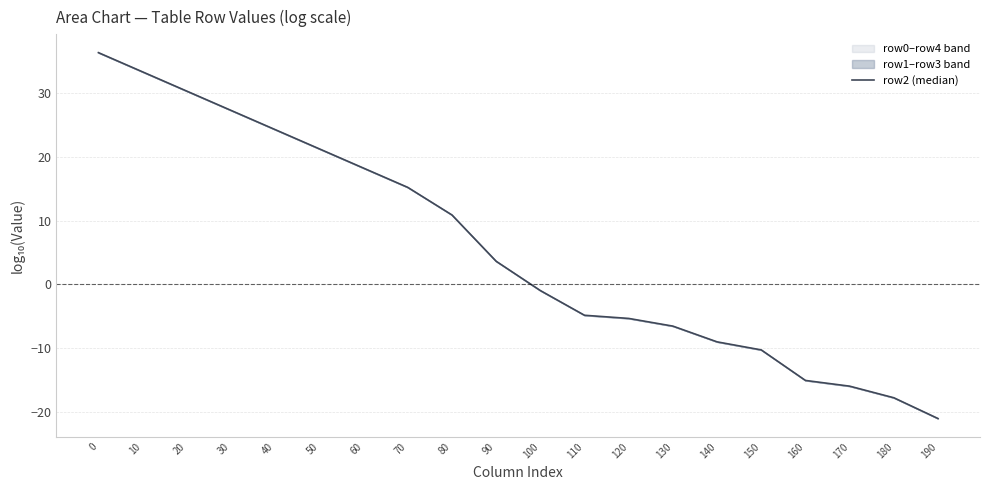

What is the value of the 17th point from the left?

-15.0